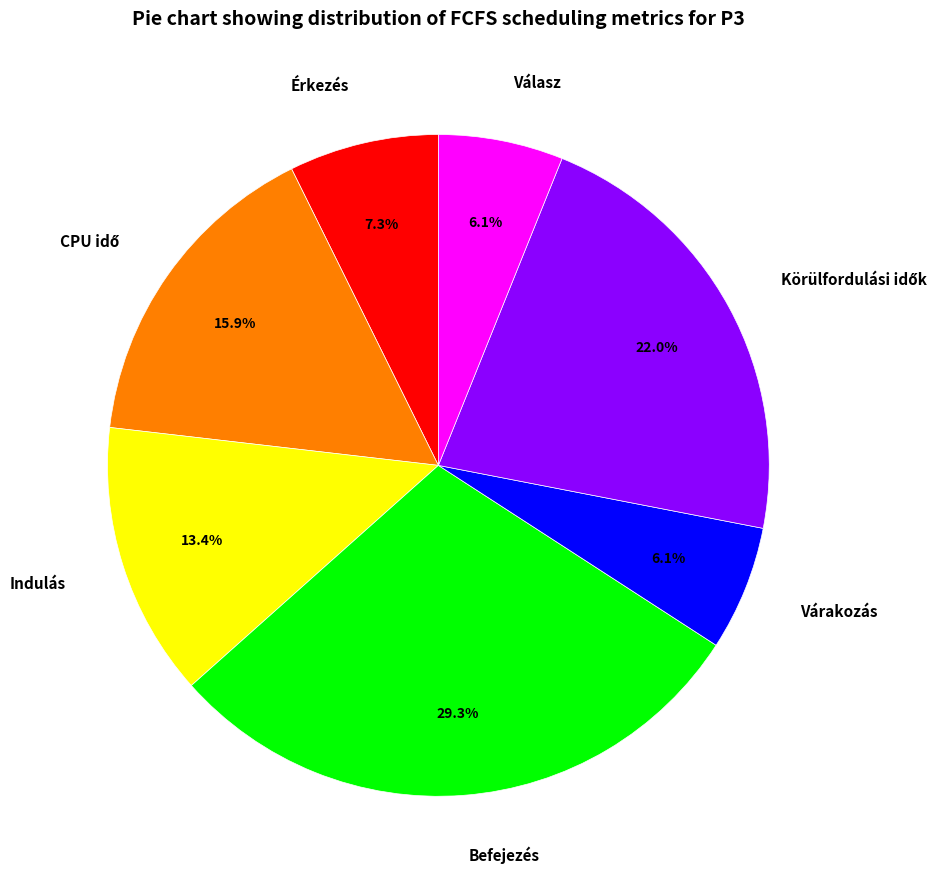

Does any single category account for the majority?

No